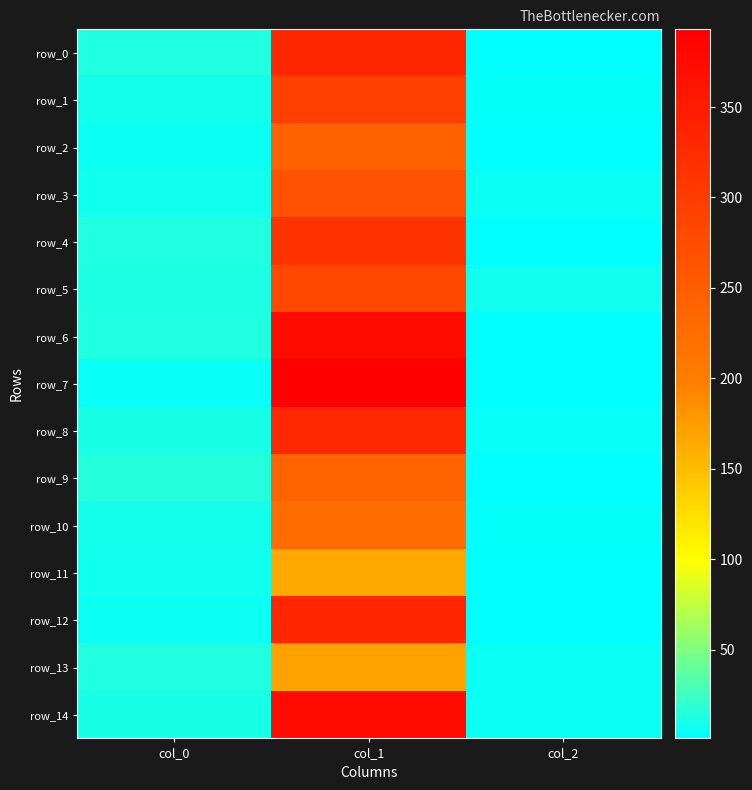

At which category is the sum across all series the highest?

col_1